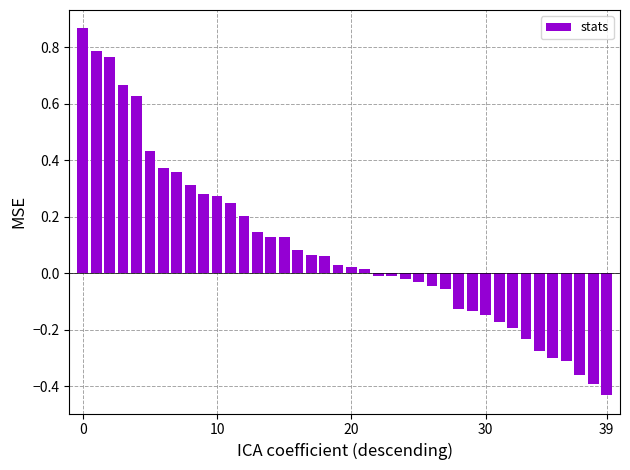

What is the difference between the maximum and minimum values?

1.3